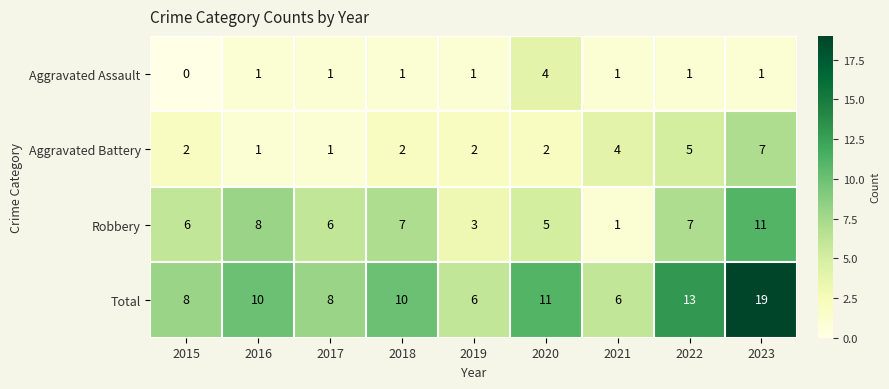

What is the sum of all Robbery values?

54